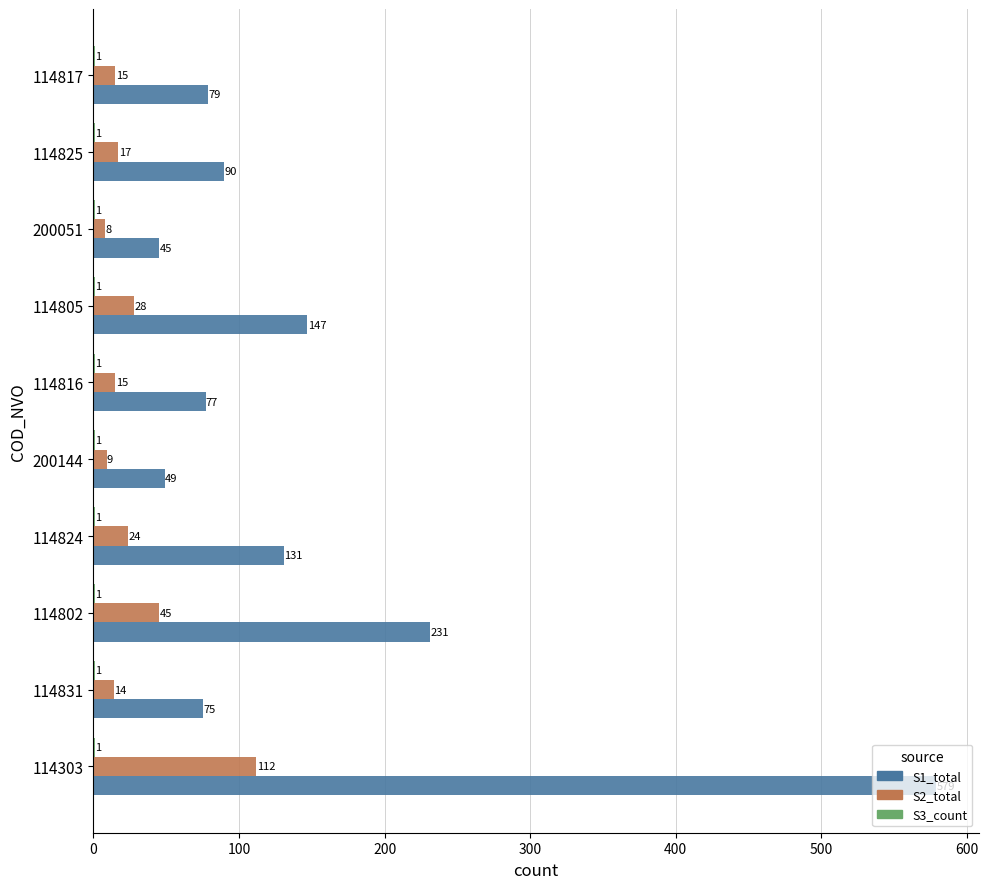

Count the number of categories in the chart.

10